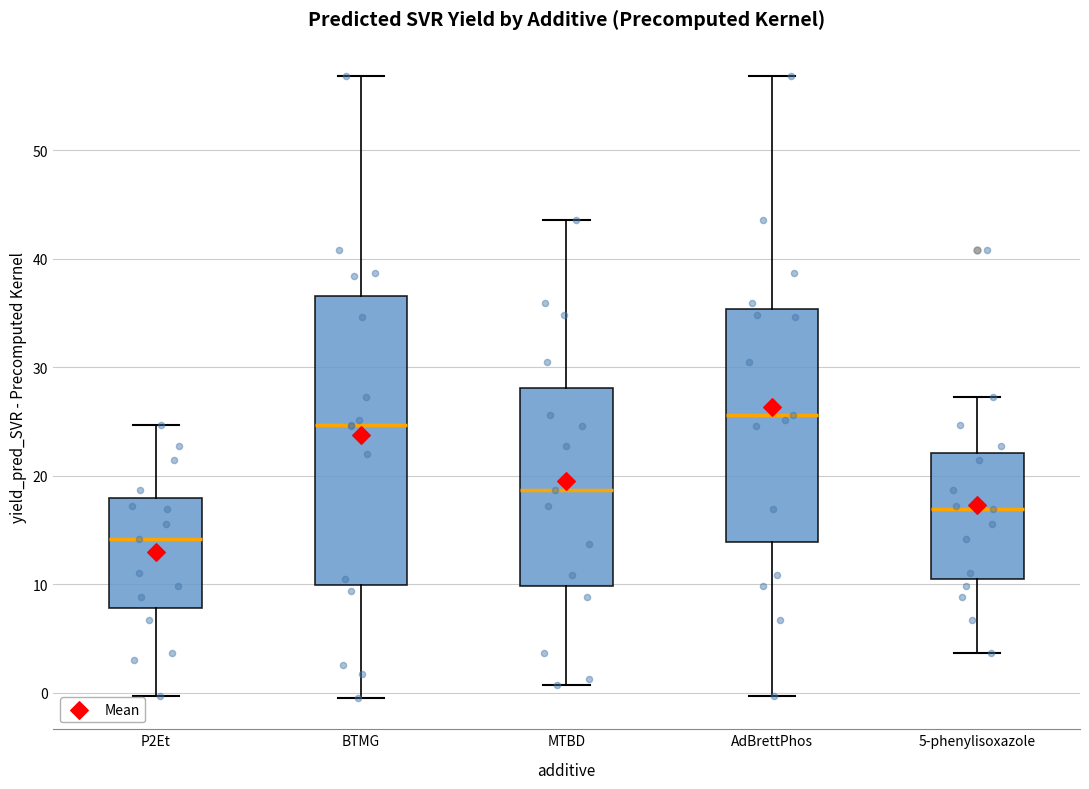

Reading left to right, read every box against the y-axis: the position of its median line, the range the box covers, and the ends of its whiskers. The values are not printed on the chart, so give them approximately, as read against the axis.

P2Et: median 14, box 8 to 18, whiskers 0 to 25
BTMG: median 25, box 10 to 37, whiskers -1 to 57
MTBD: median 19, box 10 to 28, whiskers 1 to 44
AdBrettPhos: median 26, box 14 to 35, whiskers 0 to 57
5-phenylisoxazole: median 17, box 10 to 22, whiskers 4 to 27